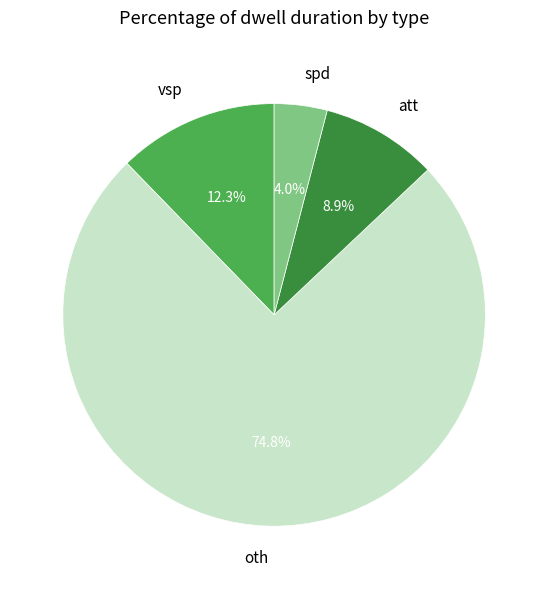

Between att and oth, which is larger?

oth